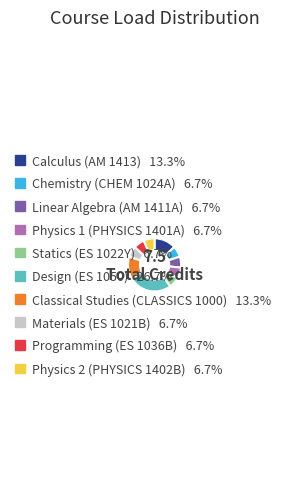

How many slices are in this pie chart?

10